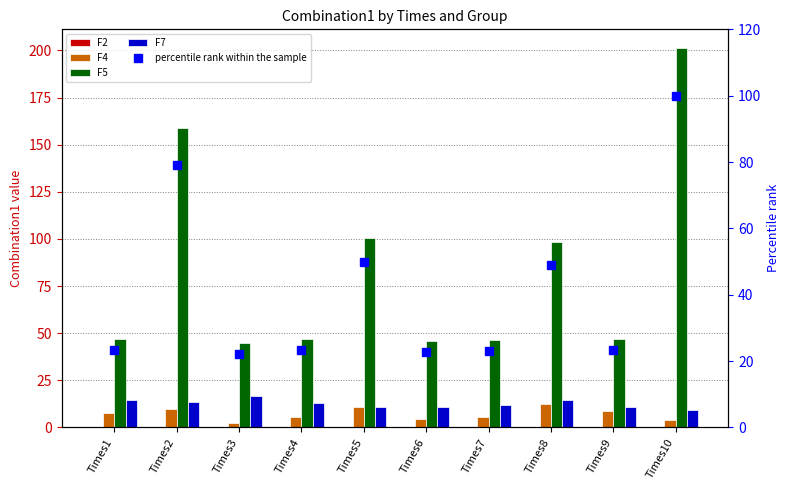

What are all the series names shown in the legend?

F2, F4, F5, F7, percentile rank within the sample